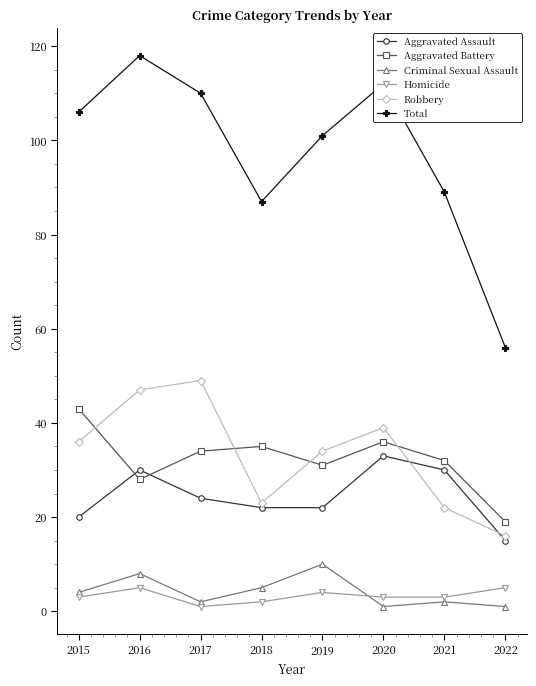

Which series has the largest total across all categories?

Total